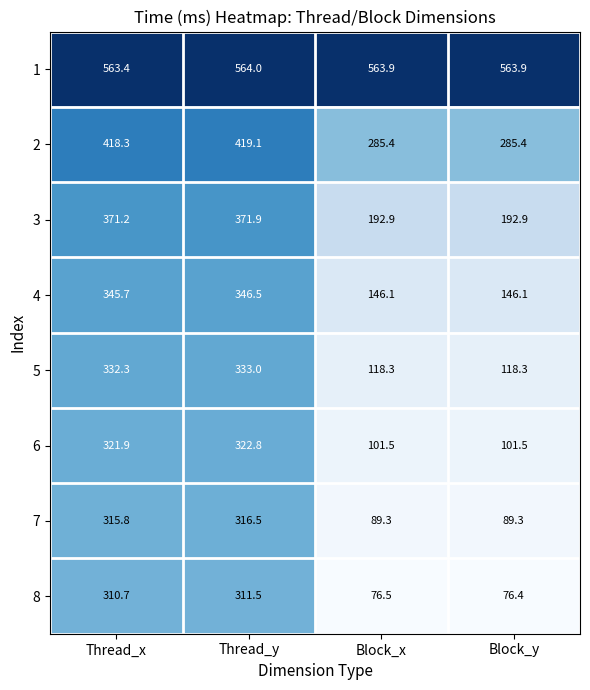

What is the difference between the maximum and minimum values in the 6 series?

221.3